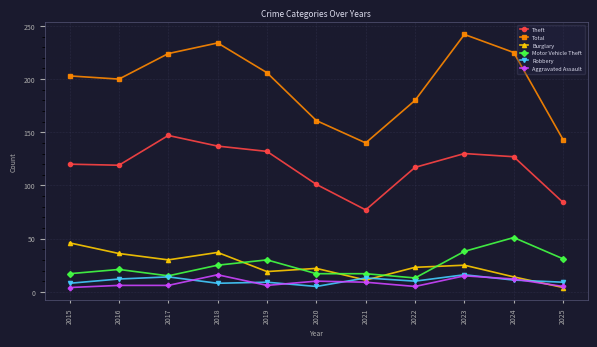

What is the sum of all Aggravated Assault values?

94